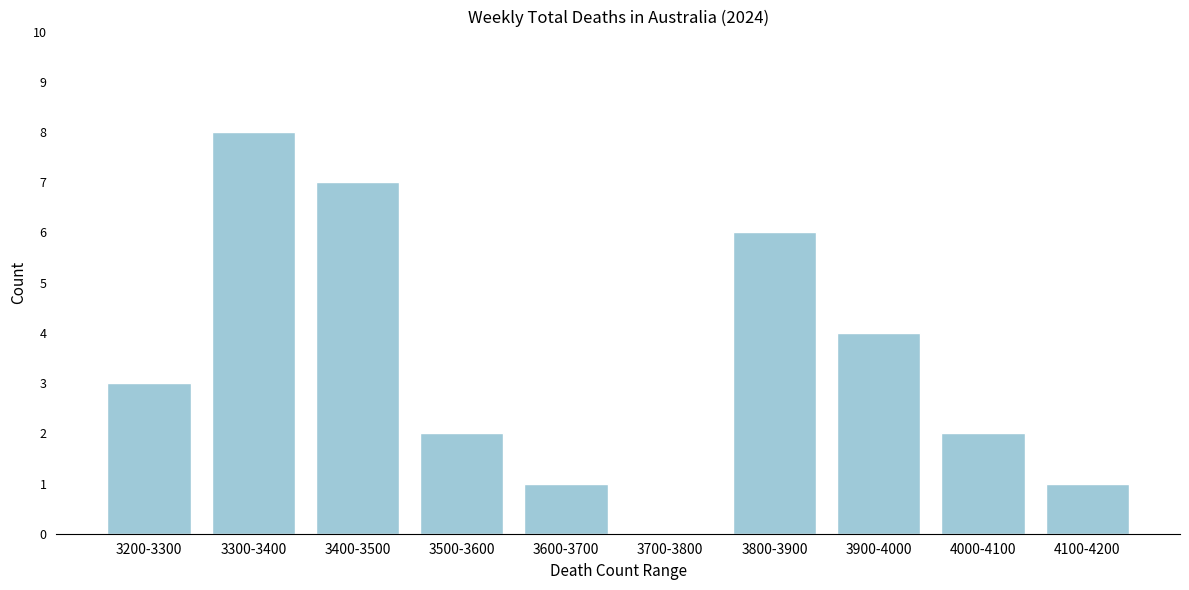

Reading left to right, transcribe all the data shown in this chart.

3200-3300=3	3300-3400=8	3400-3500=7	3500-3600=2	3600-3700=1	3700-3800=0	3800-3900=6	3900-4000=4	4000-4100=2	4100-4200=1